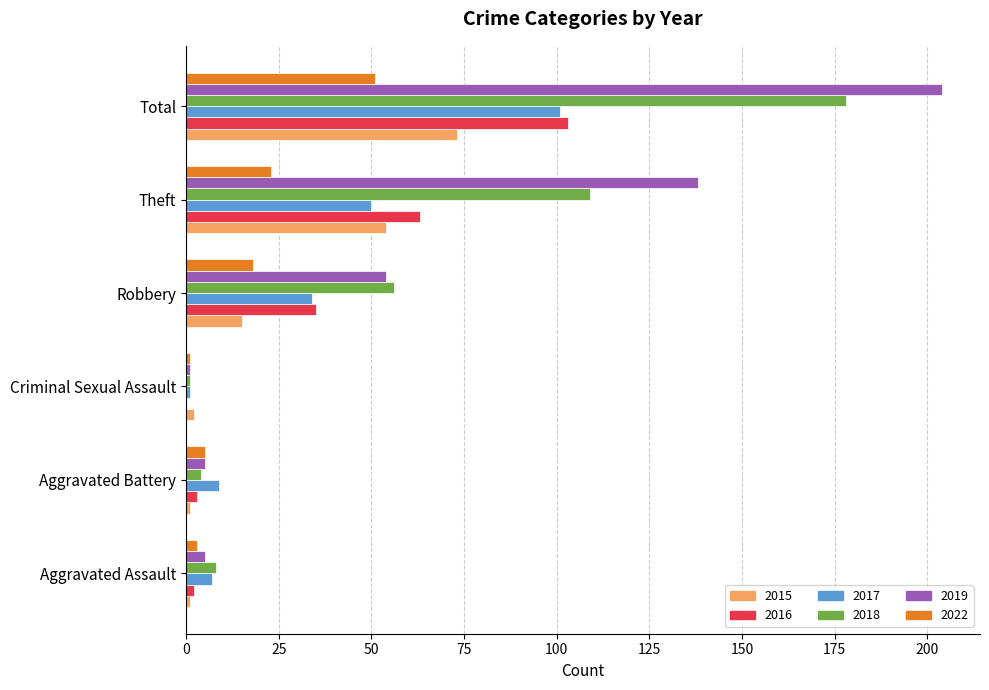

Which series changed the most between Robbery and Theft?

2019